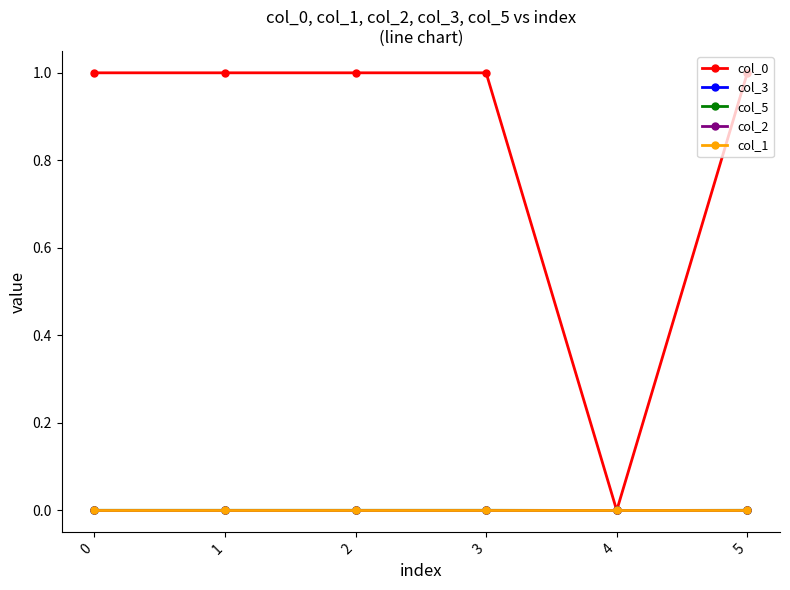

Reading left to right, list all the values displayed in this chart.

col_0: 1.0	1.0	1.0	1.0	0.0	1.0
col_3: 0.0	0.0	-0.0	0.0	0.0	-0.0
col_5: 0.0	0.0	0.0	0.0	0.0	0.0
col_2: 0.0	-0.0	0.0	-0.0	0.0	-0.0
col_1: 0.0	-0.0	0.0	0.0	0.0	0.0